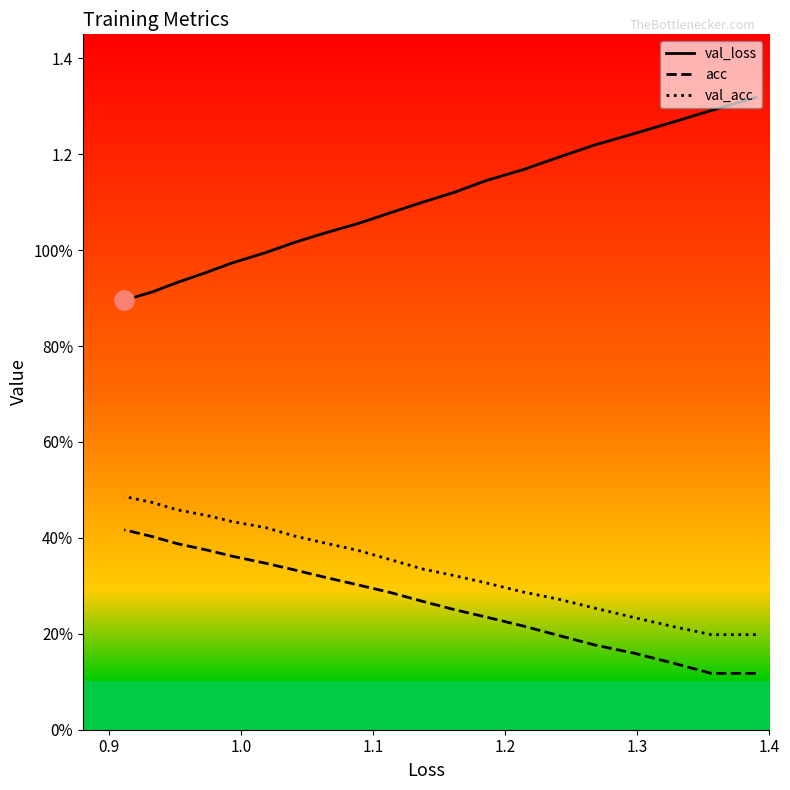

Rank the series by their maximum value, from highest to lowest.

val_loss, val_acc, acc